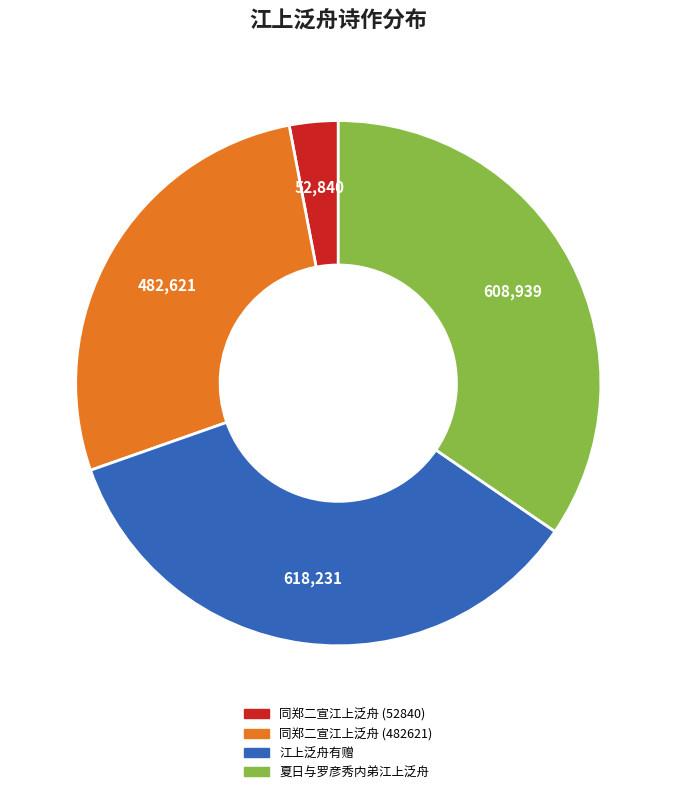

What is the ratio of the value at 江上泛舟有赠 to the value at 夏日与罗彦秀内弟江上泛舟?

1.0